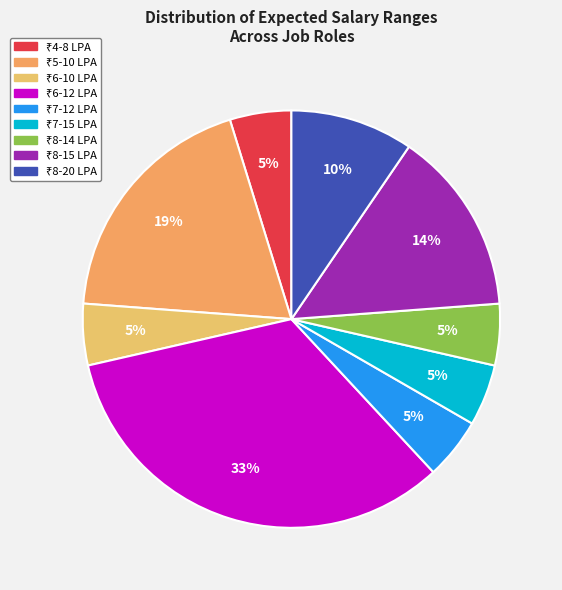

Do ₹7-12 LPA and ₹4-8 LPA together represent more than half of the pie?

No